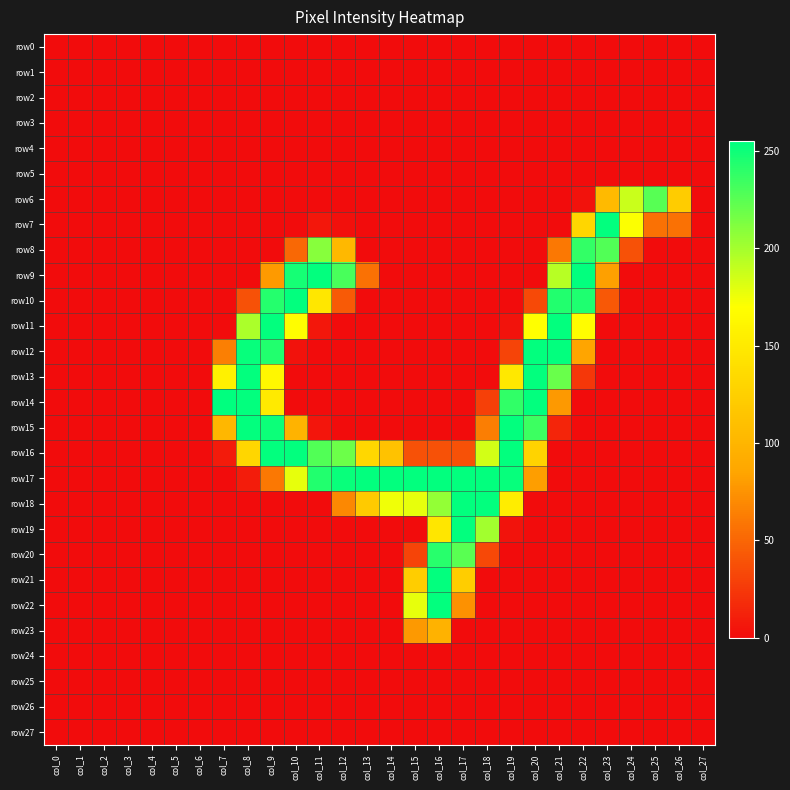

Which has a higher value, col_7 or col_23?

col_7